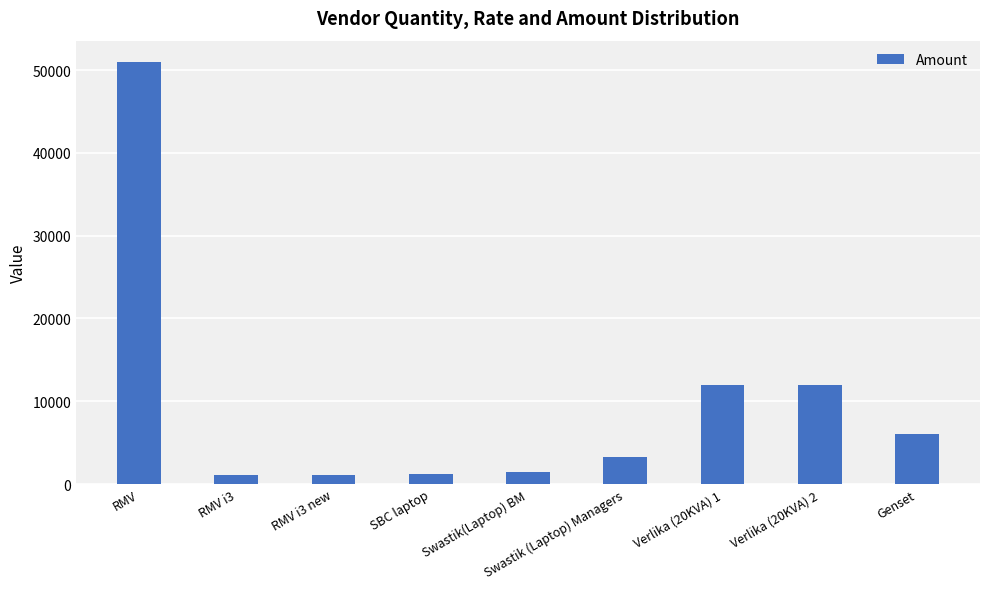

What is the difference between the values at Genset and SBC laptop?

4800